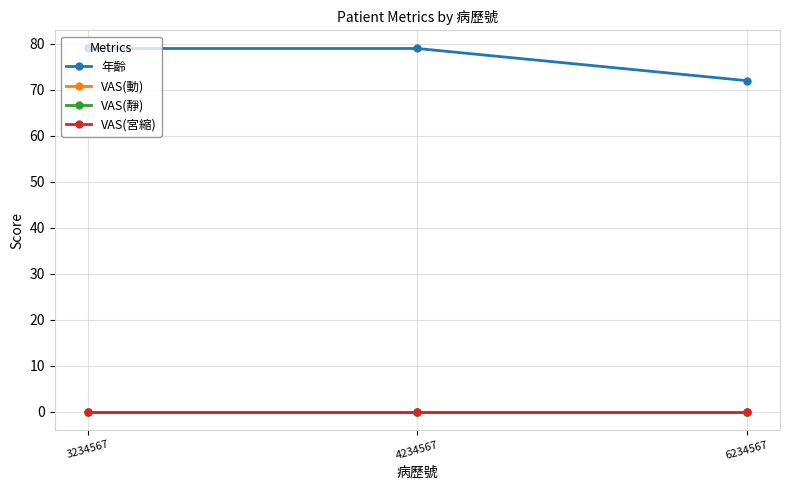

At which category is the sum across all series the highest?

3234567